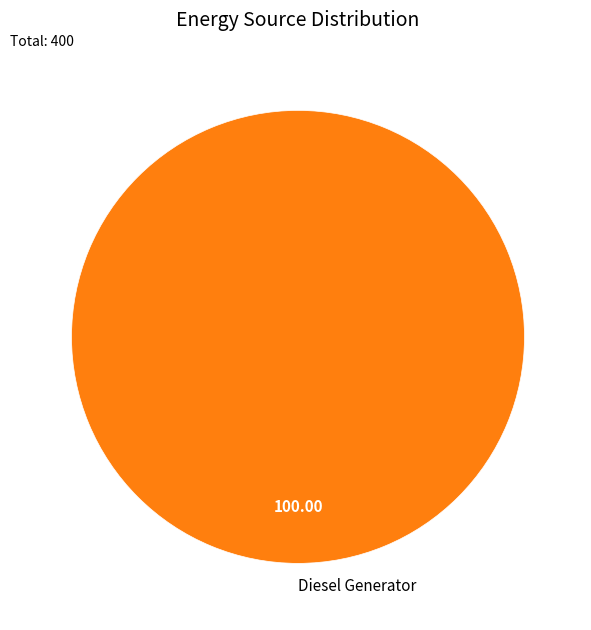

Is Diesel Generator the majority of the pie?

Yes